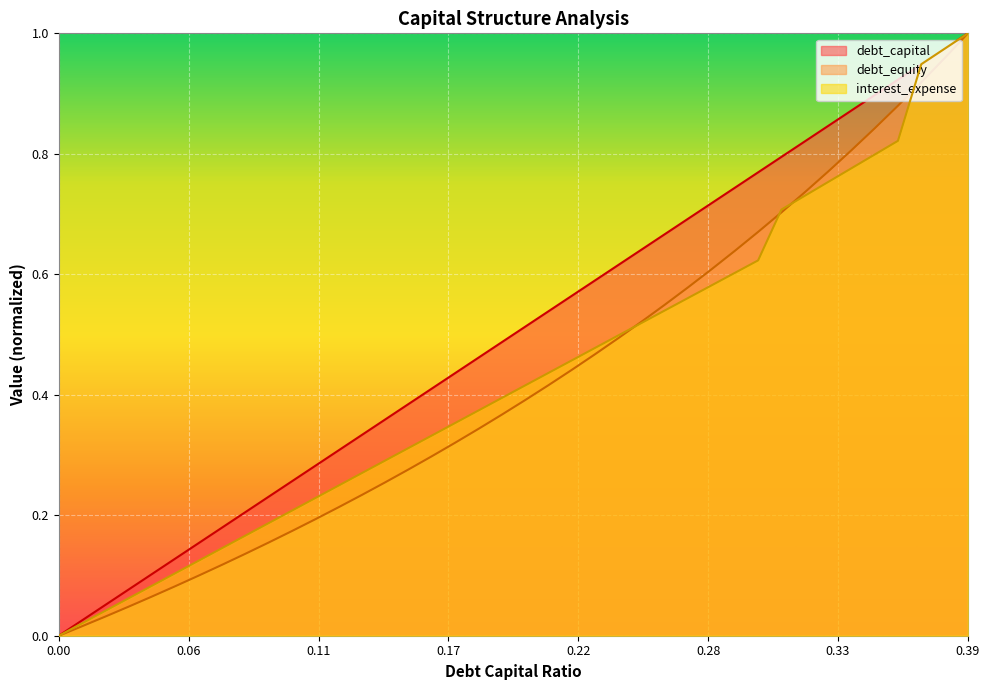

What is the sum of the debt_equity values at 0.01 and 0.12?

0.2